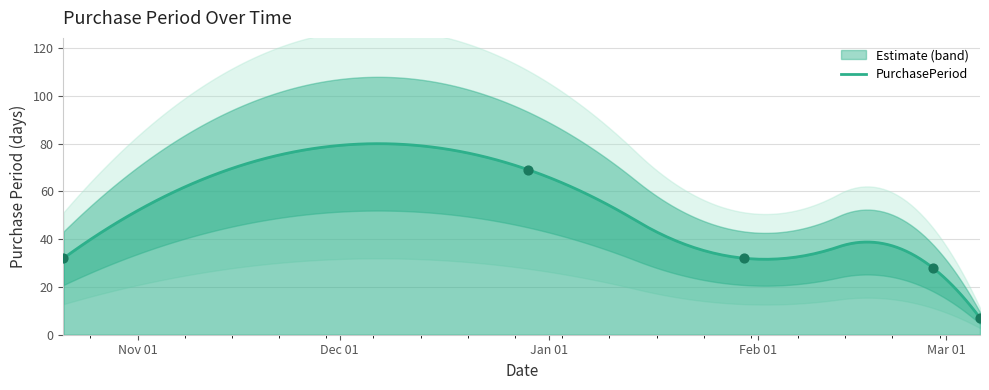

Which has a higher value, 2016-10-21 or 2017-03-06?

2016-10-21